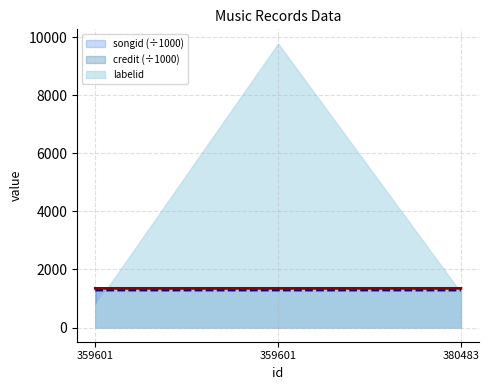

How many songid values are between 1280 and 1281?

3